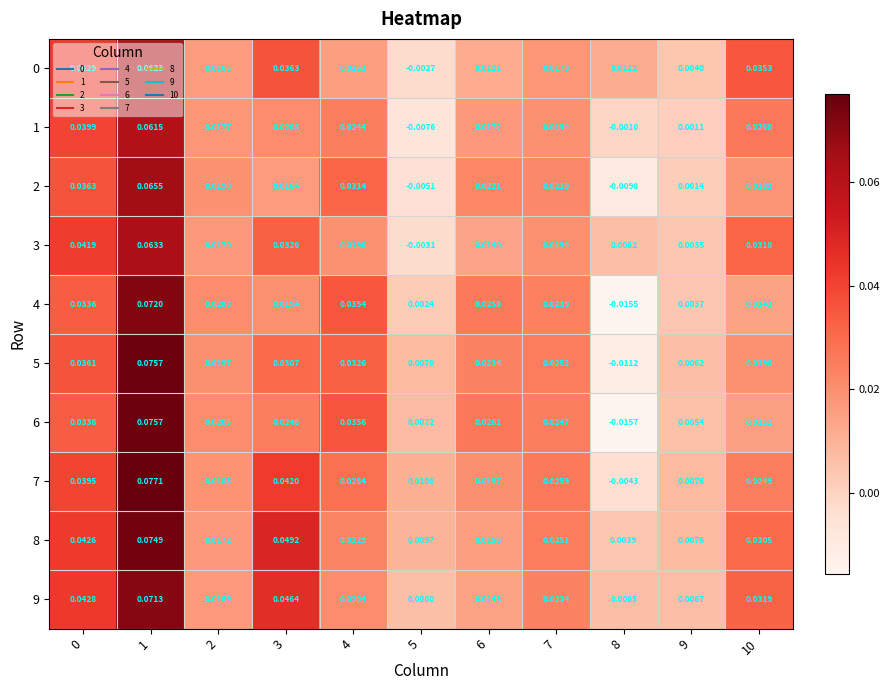

What is the total value across all series at 0?

0.4